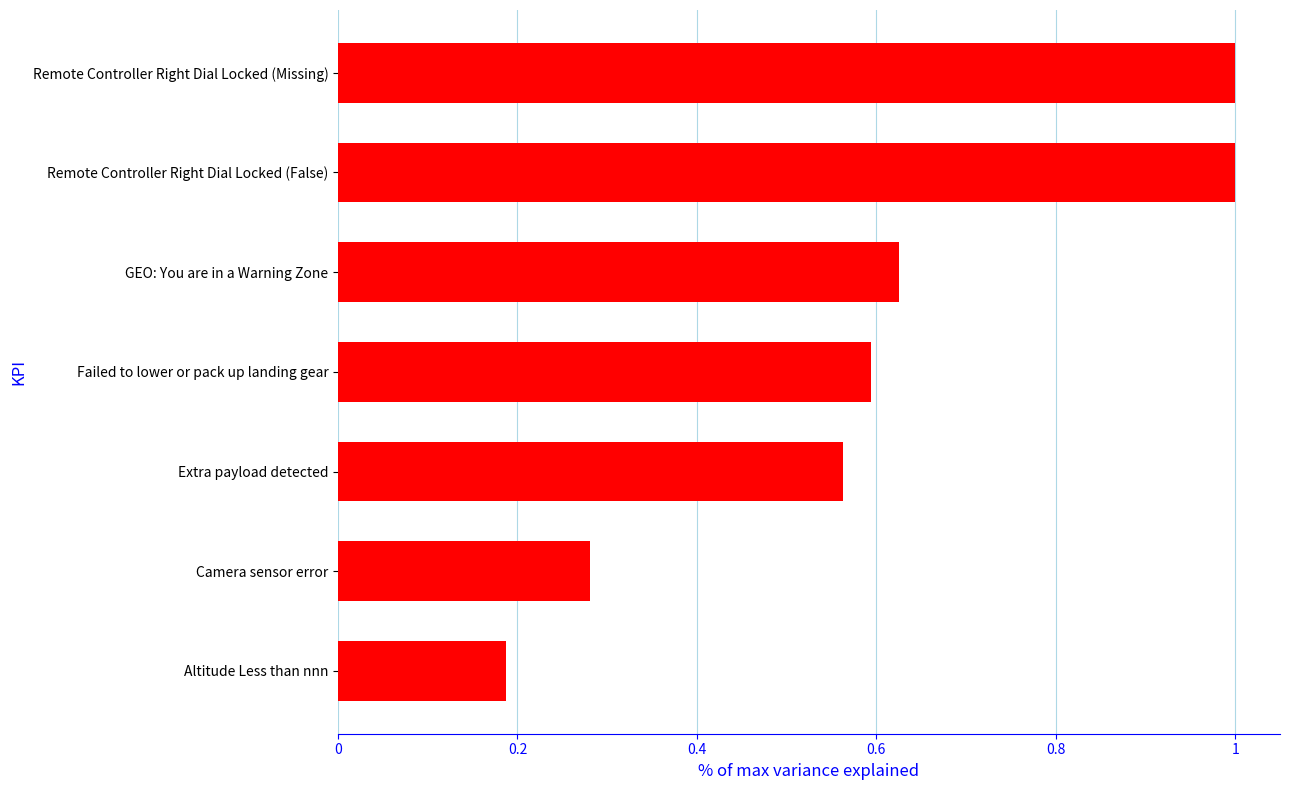

At which label is the value closest to 0?

Altitude Less than nnn